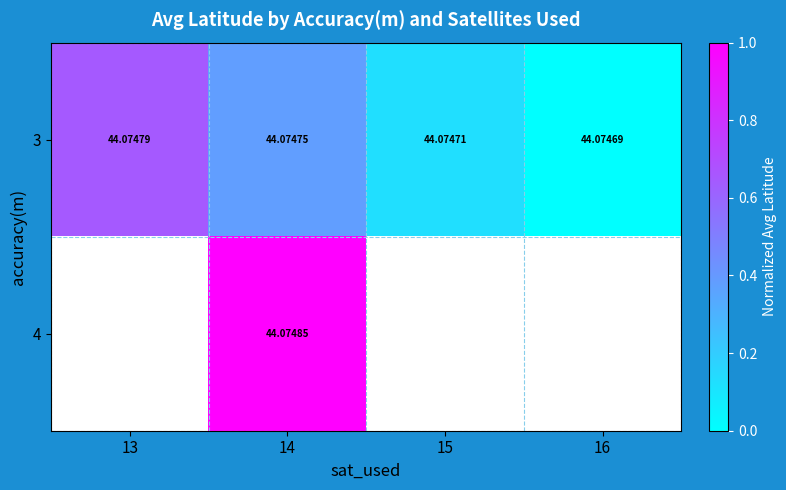

What is the difference between the second highest and second lowest values in the 3 series?

0.3